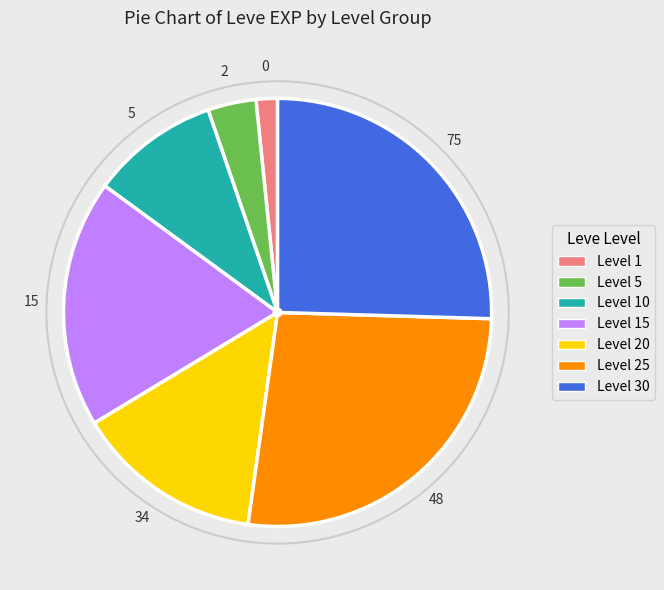

Count the number of slices in the pie.

7